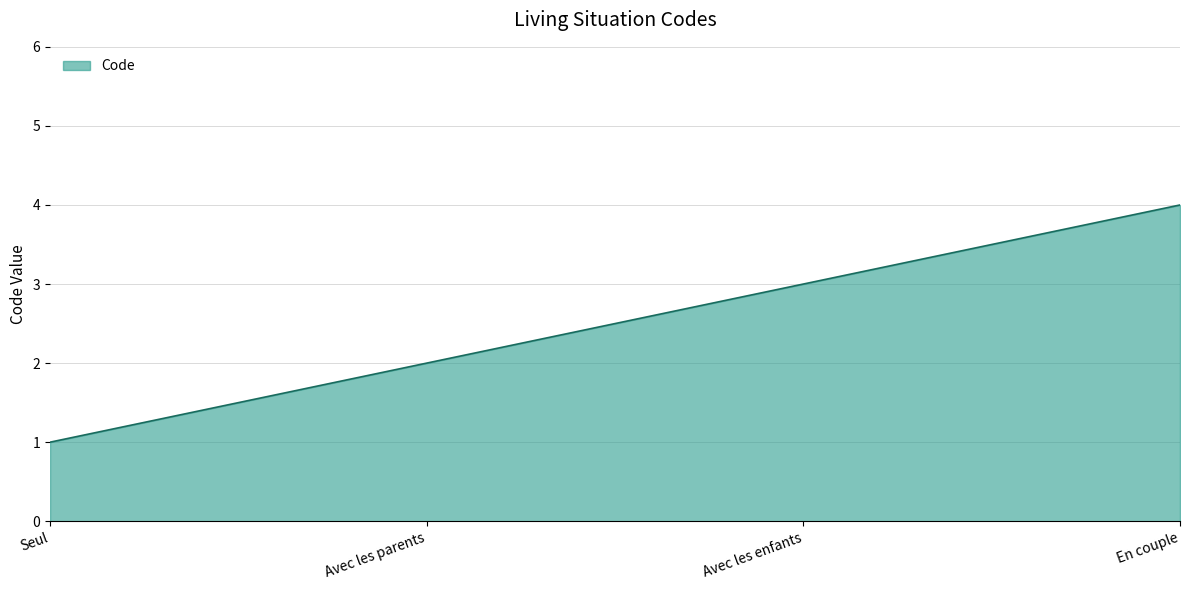

Rank the categories by value from highest to lowest.

En couple, Avec les enfants, Avec les parents, Seul